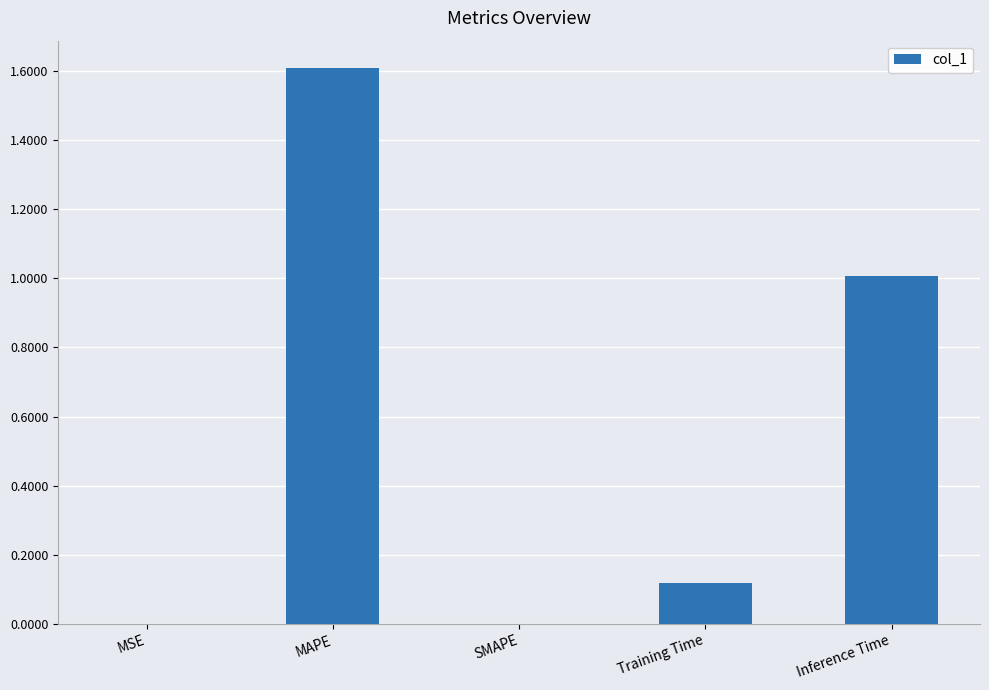

At which category does the chart reach its peak across all series?

MAPE